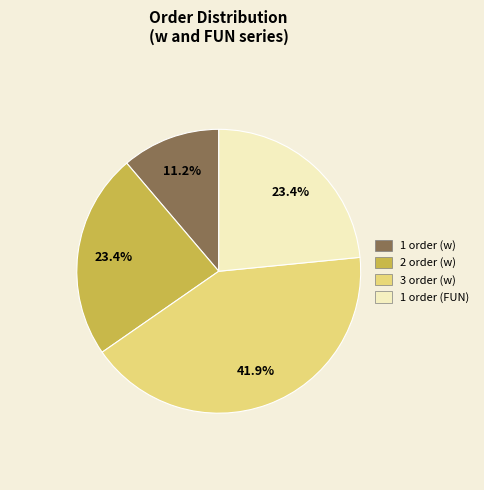

Does any single category account for the majority?

No